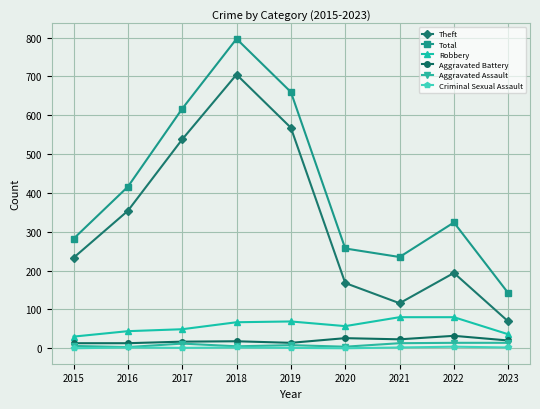

At how many categories does at least one series exceed 399?

4